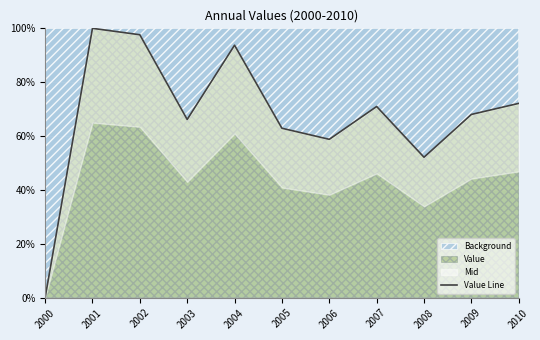

What is the ratio of the value at 2002 to the value at 2003?

1.5